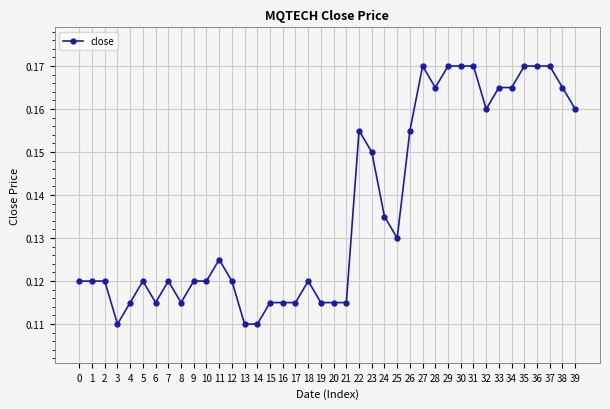

Between 20 and 5, which is larger?

5